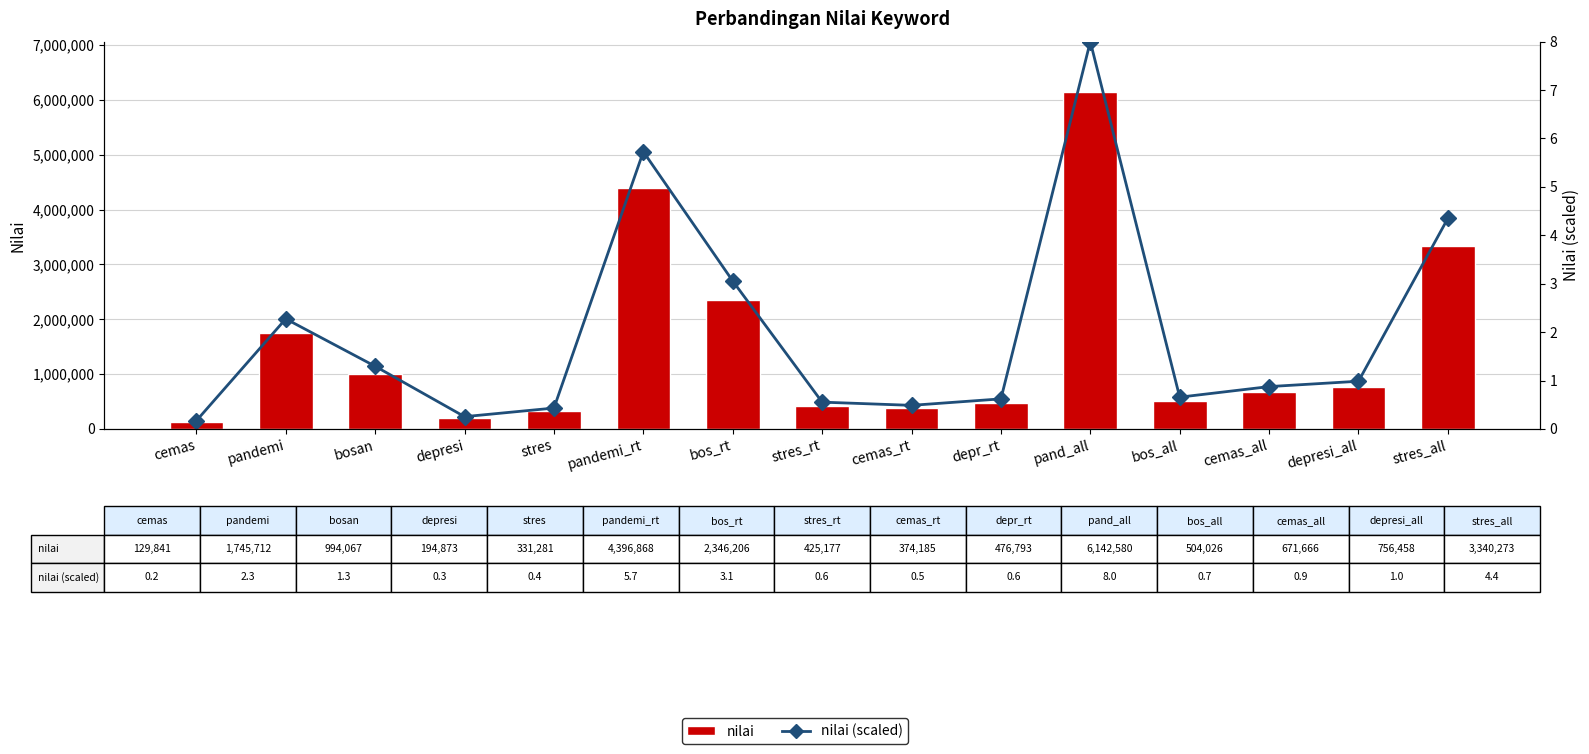

Which category has the lowest value in the nilai series?

cemas